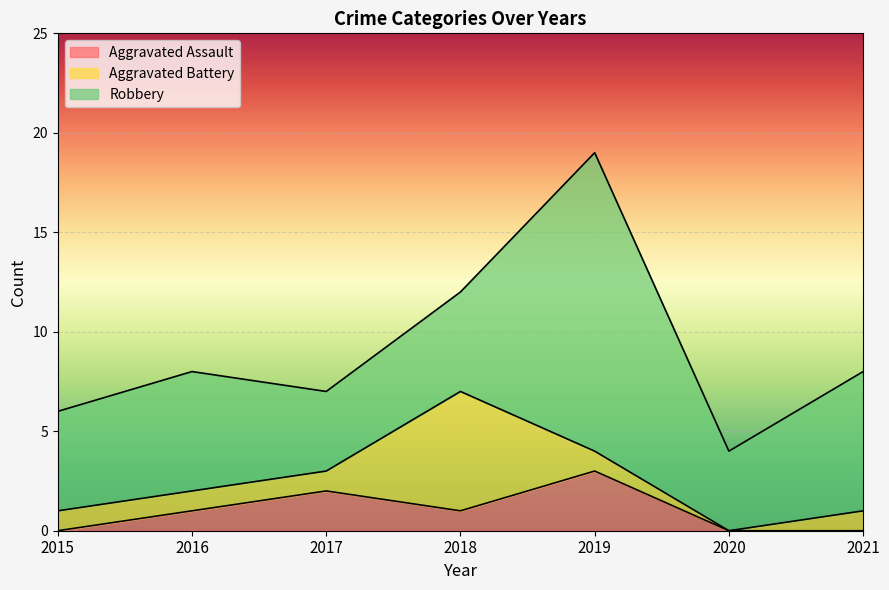

Is the value of Aggravated Battery at 2019 greater than the value of Robbery at 2017?

No